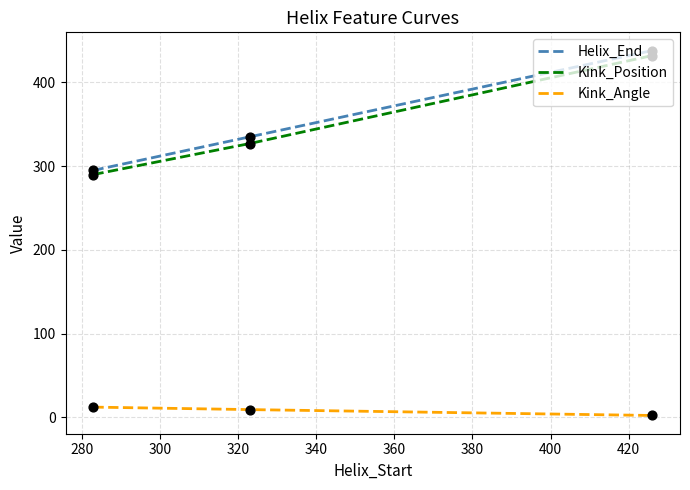

What is the difference between the second highest and minimum values in the Kink_Position series?

37.0